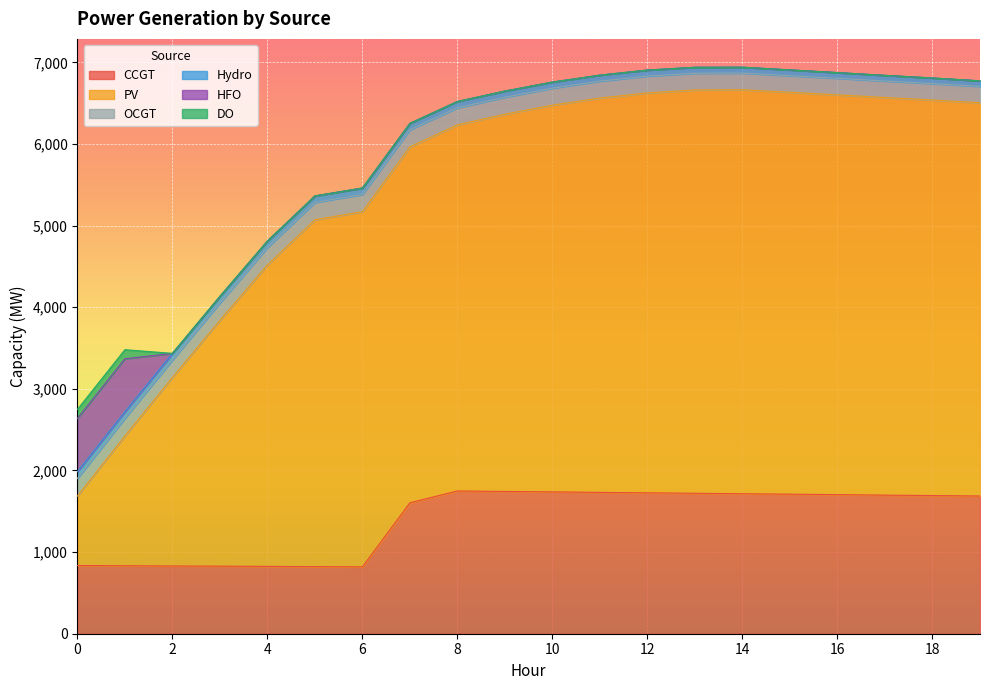

What is the difference between the OCGT values at 12 and 3?

7